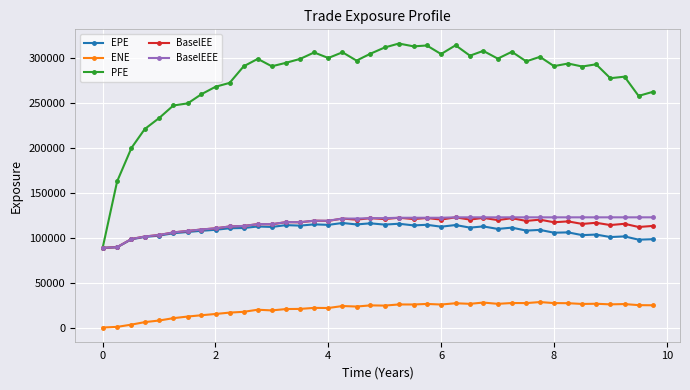

How many distinct data groups are displayed?

5